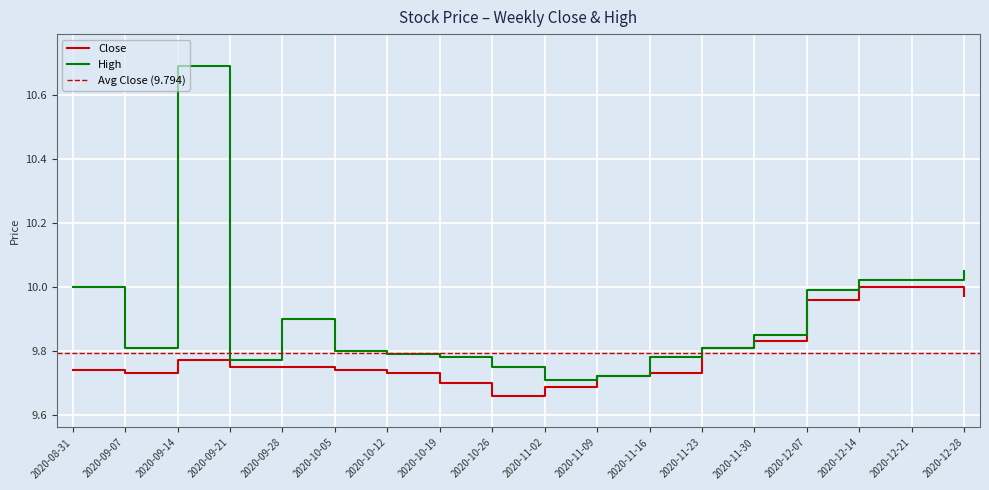

At which category does the chart reach its minimum across all series?

2020-10-26